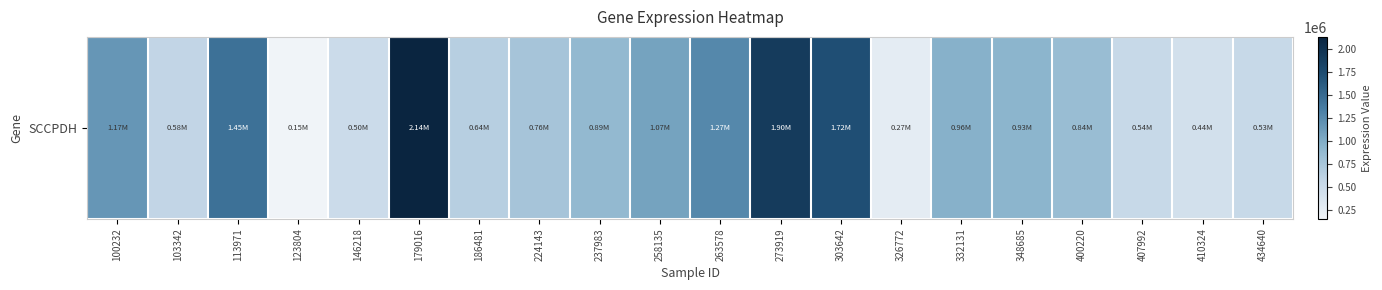

Rank the categories by value from lowest to highest.

123804, 326772, 410324, 146218, 434640, 407992, 103342, 186481, 224143, 400220, 237983, 348685, 332131, 258135, 100232, 263578, 113971, 303642, 273919, 179016